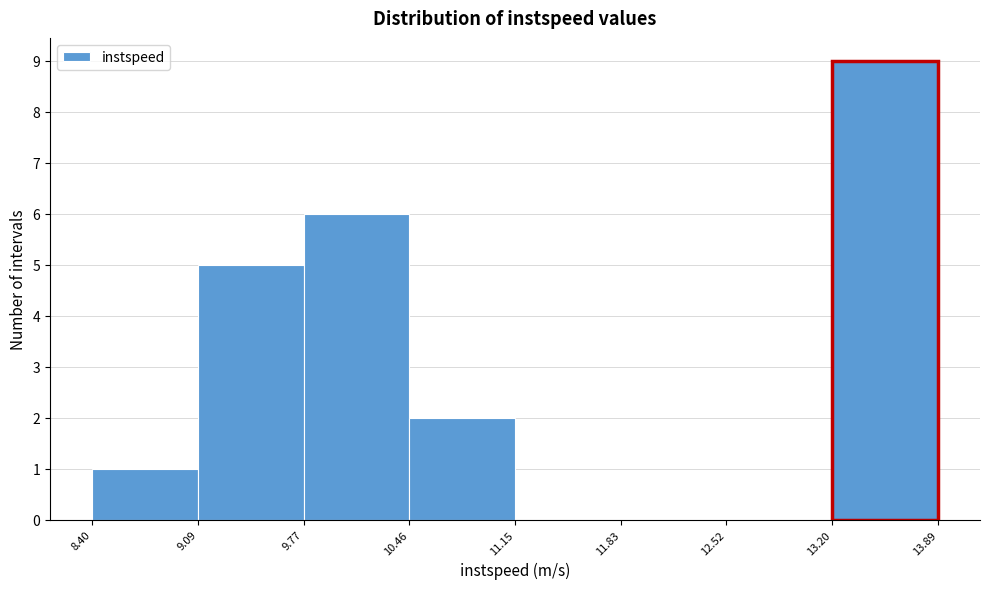

What is the height of the bar covering 10.46 to 11.15 on the x-axis? The values are not printed on the chart, so give them approximately, as read against the axis.

2